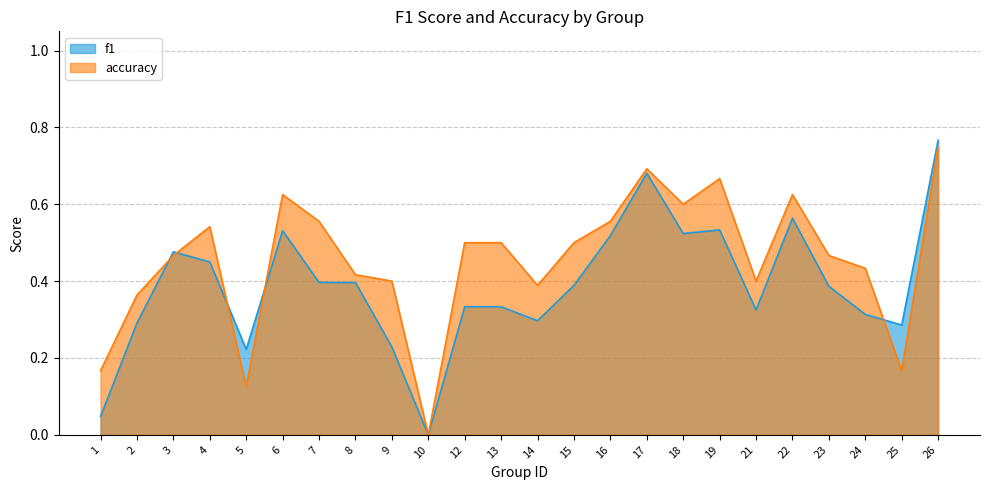

How many values in the accuracy series exceed 0?

23